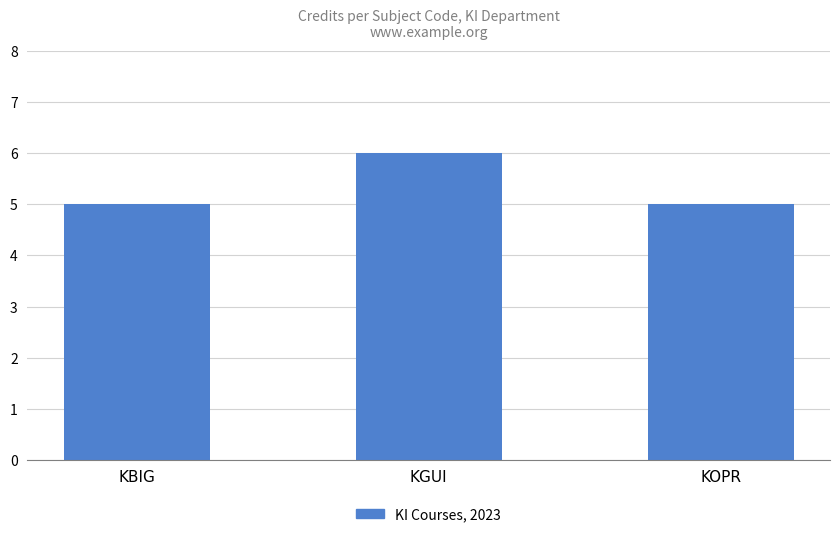

How many bars are there in total?

3